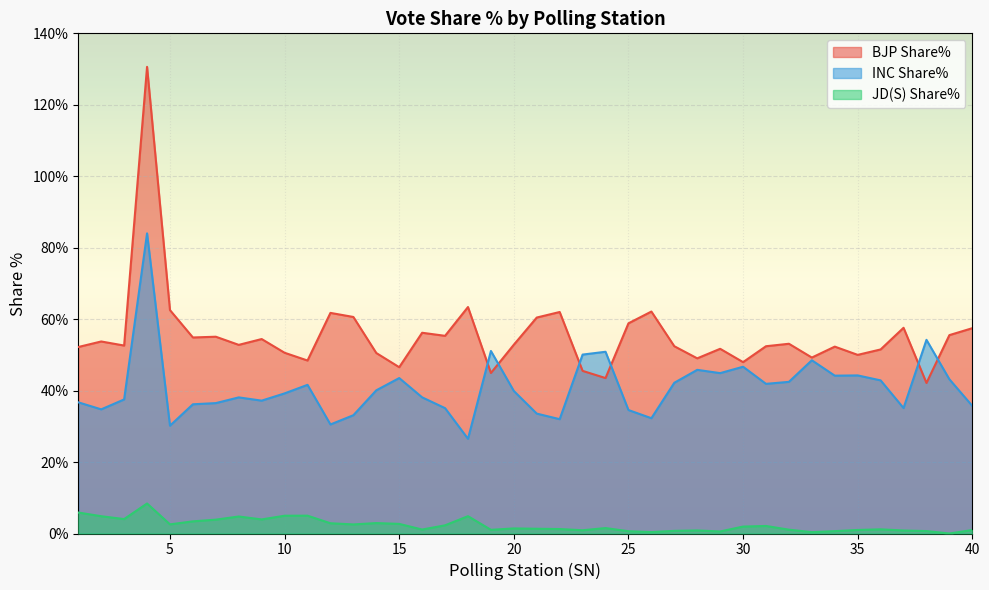

True or false: JD(S) Share% and BJP Share% cross at least once.

False